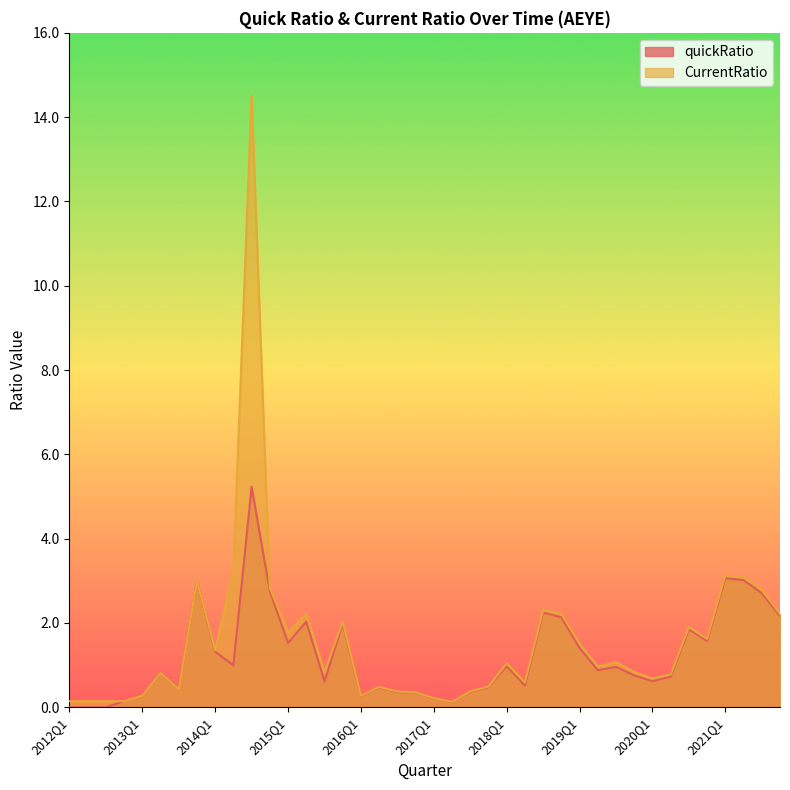

What is the difference between the quickRatio values at 2018Q4 and 2019Q2?

1.3